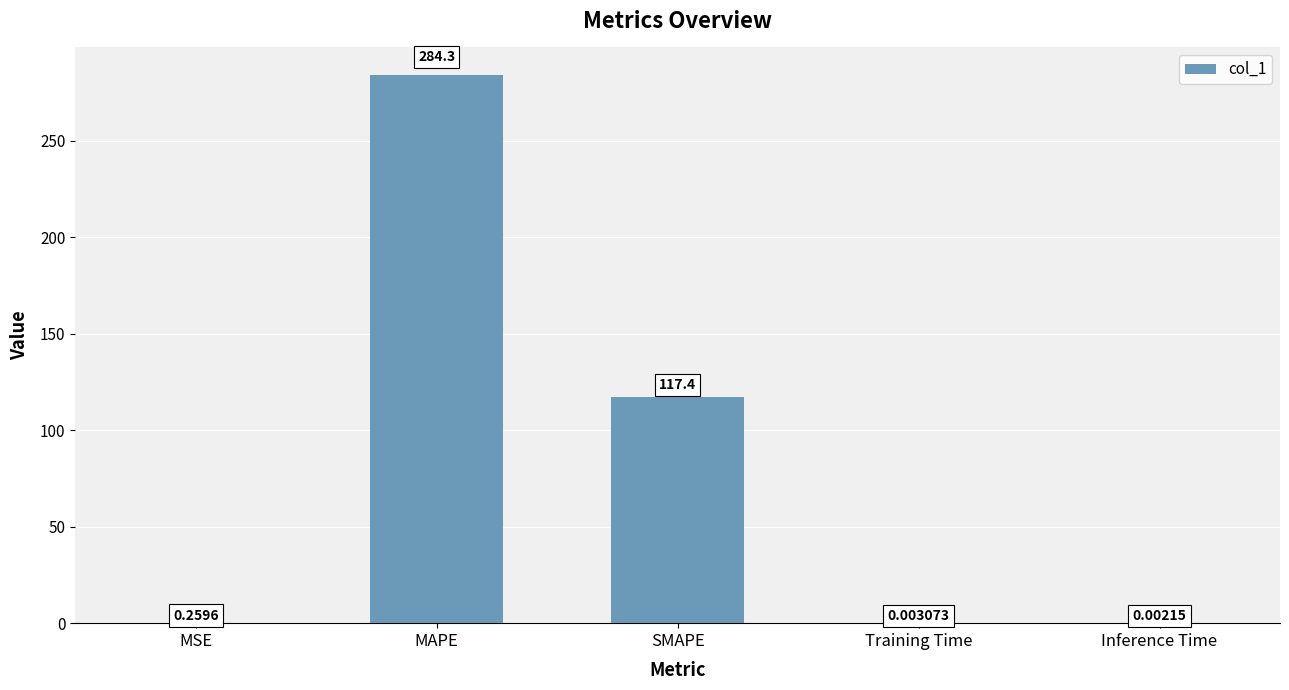

Which label corresponds to the largest value in the chart?

MAPE